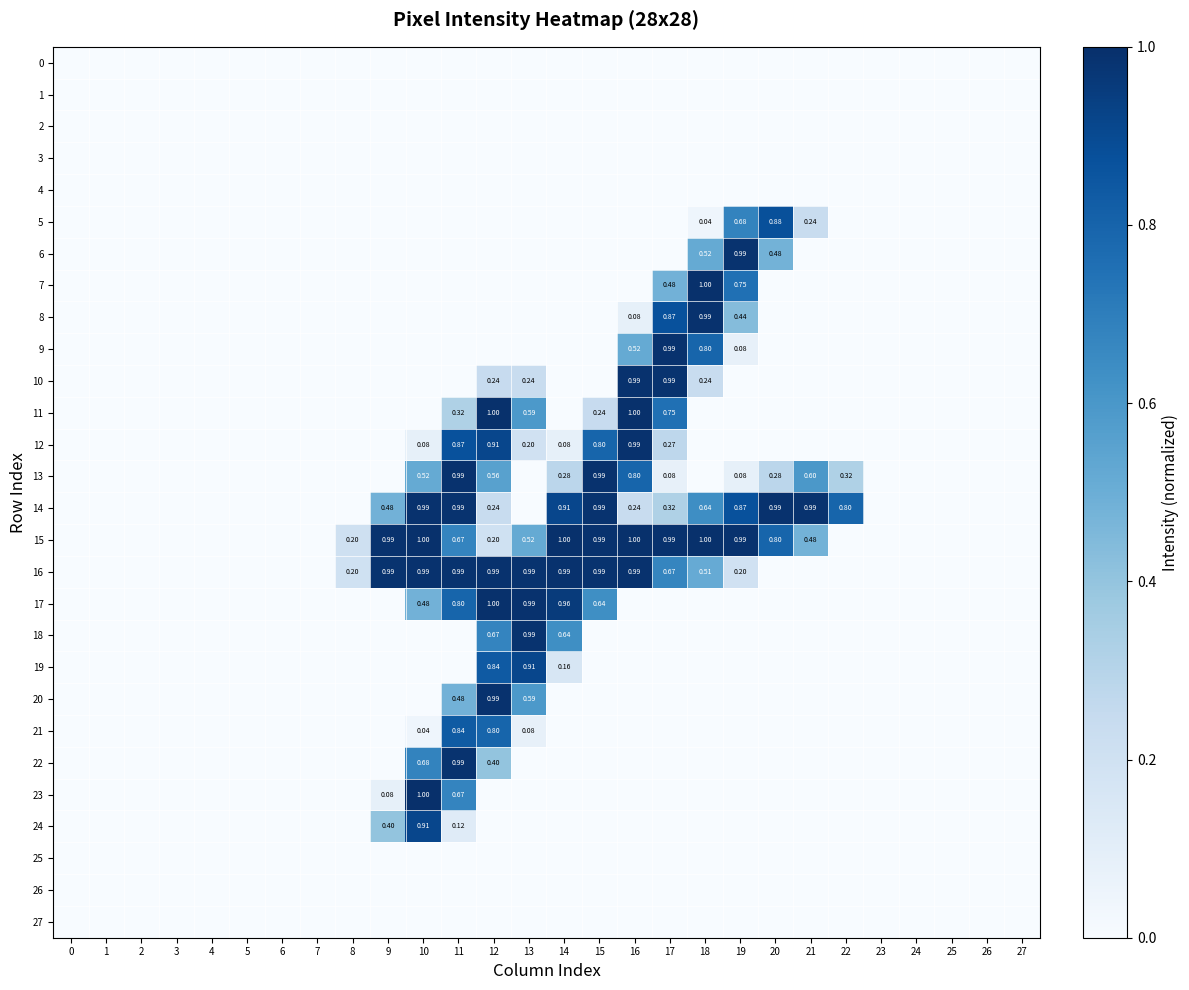

Which series changed the most between 4 and 16?

11